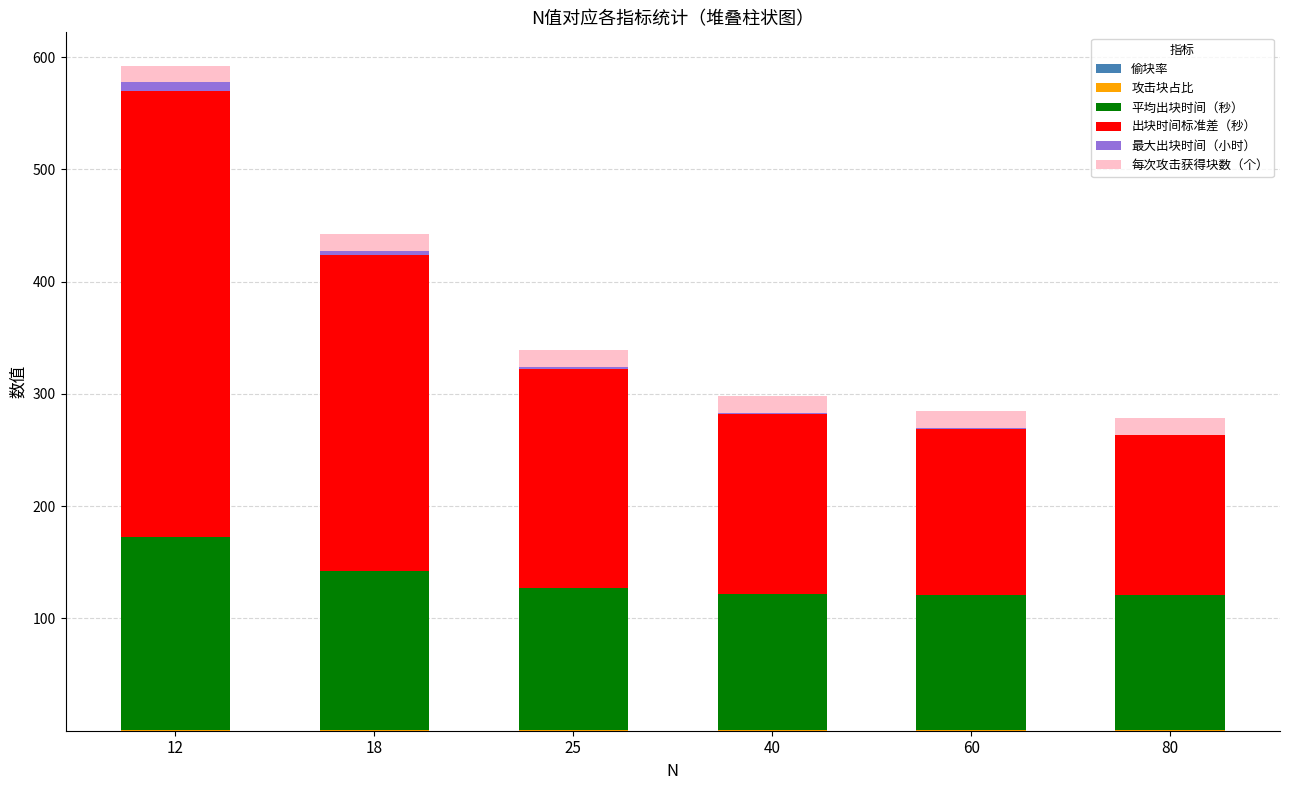

At which category is the sum across all series the highest?

12